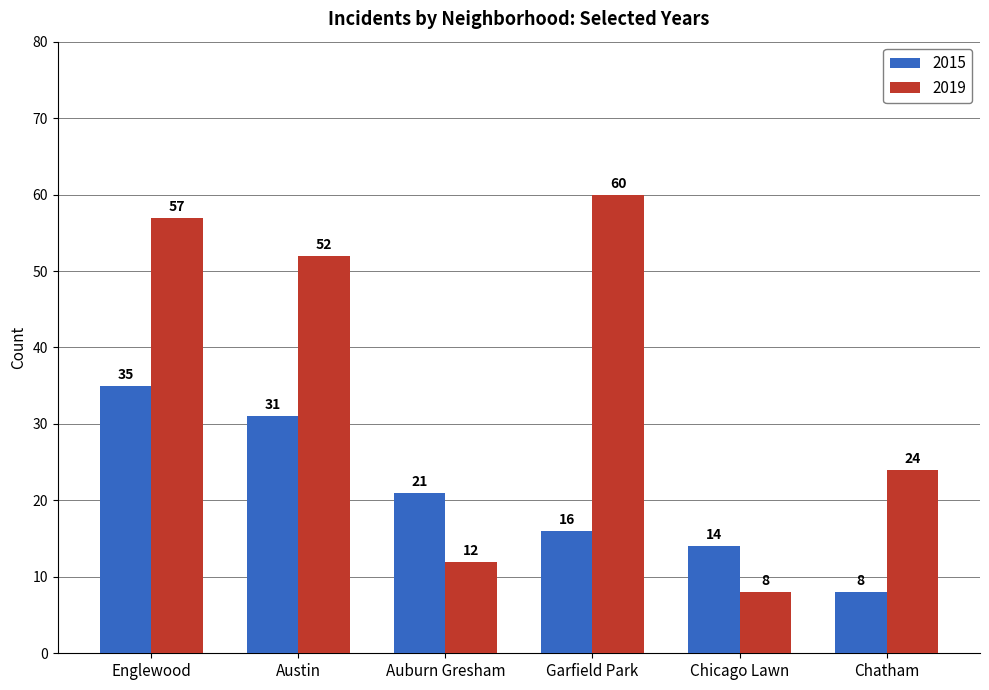

What is the sum of the 2015 values at Chatham and Garfield Park?

24